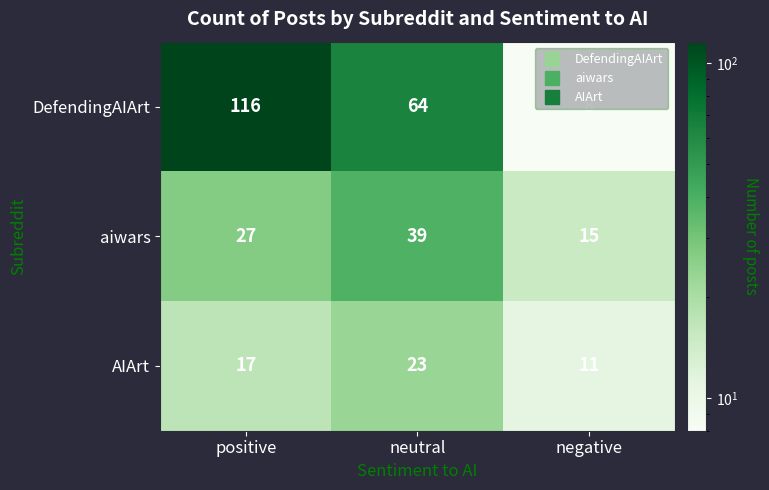

Which series has the largest range (max minus min)?

DefendingAIArt